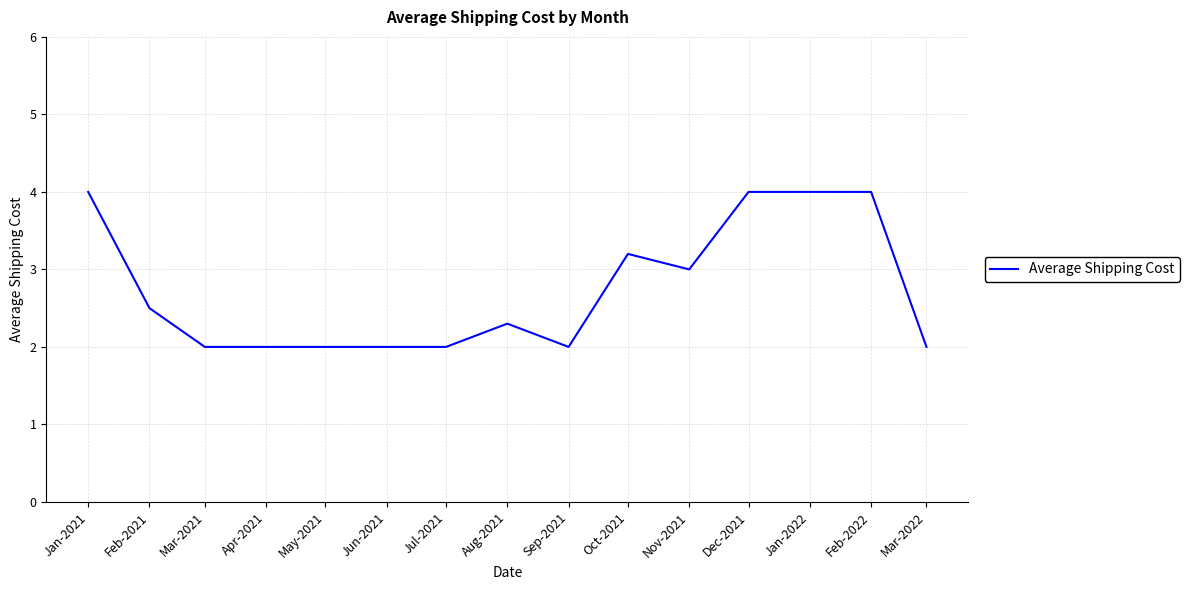

What is the smallest value displayed?

2.0